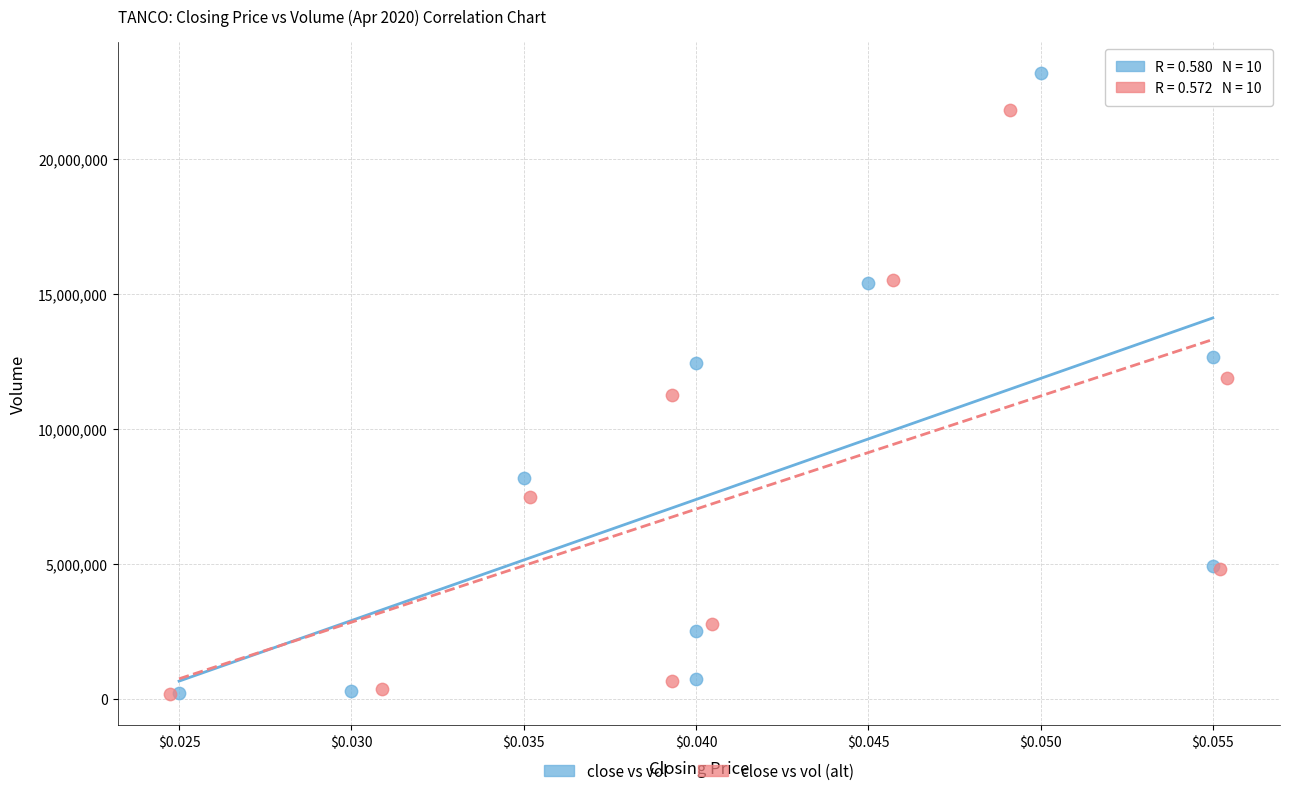

Which series has the largest Y range (max minus min)?

close vs vol